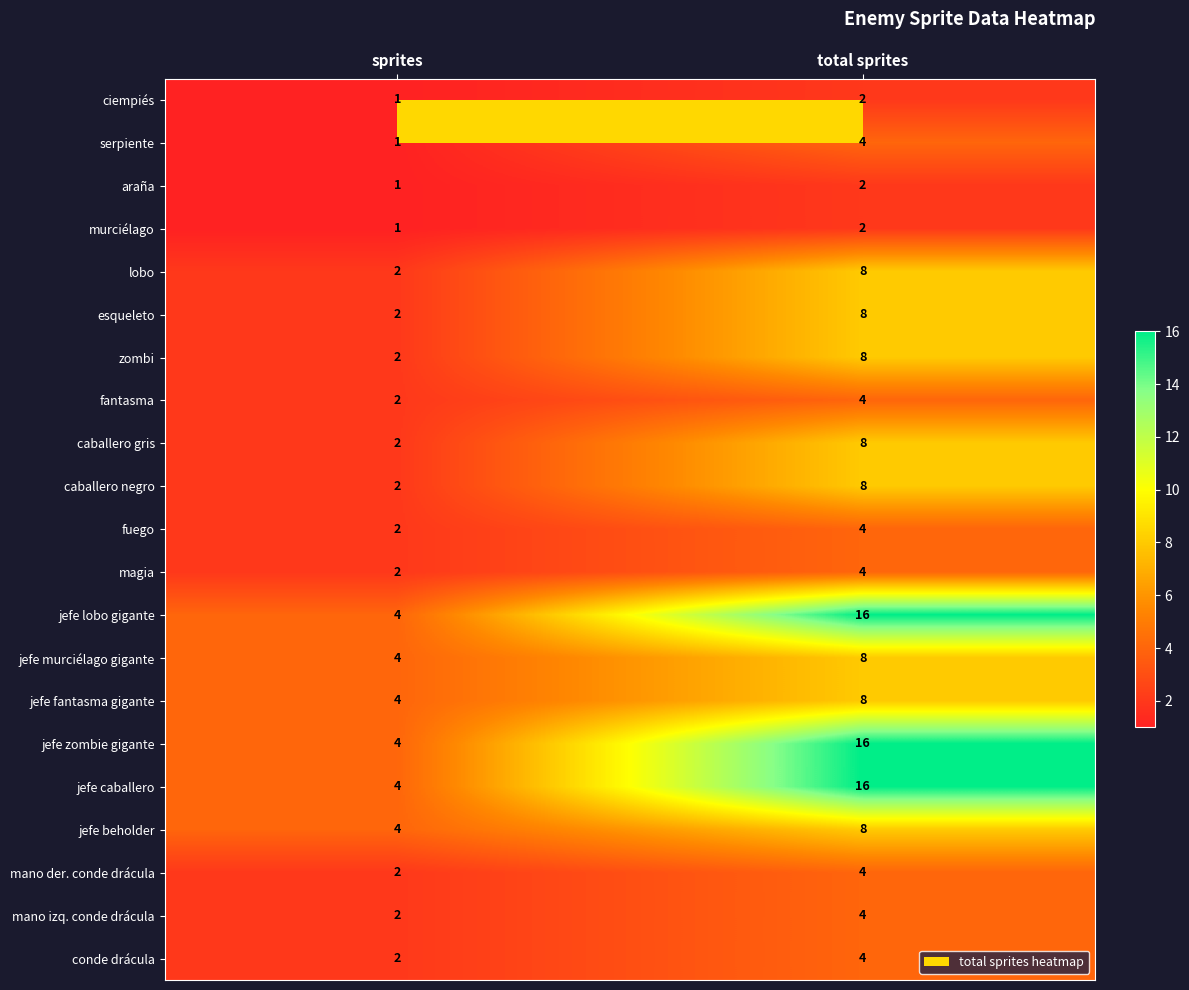

Where is serpiente nearest to the value 2?

sprites